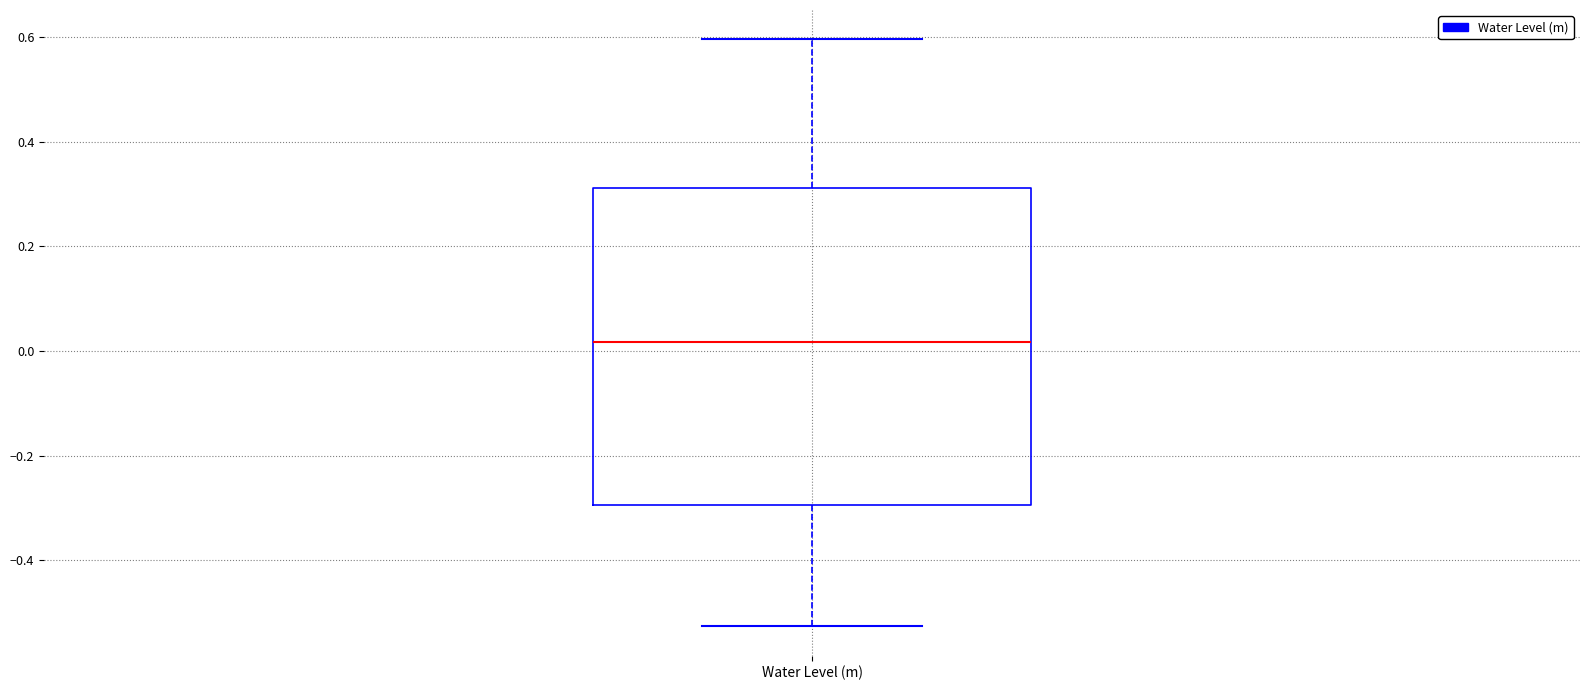

Transcribe this box plot: give where the median line is, the range the box spans, and where the two whiskers end, as read against the y-axis. The values are not printed on the chart, so give them approximately, as read against the axis.

median 0.02, box -0.30 to 0.32, whiskers -0.52 to 0.60